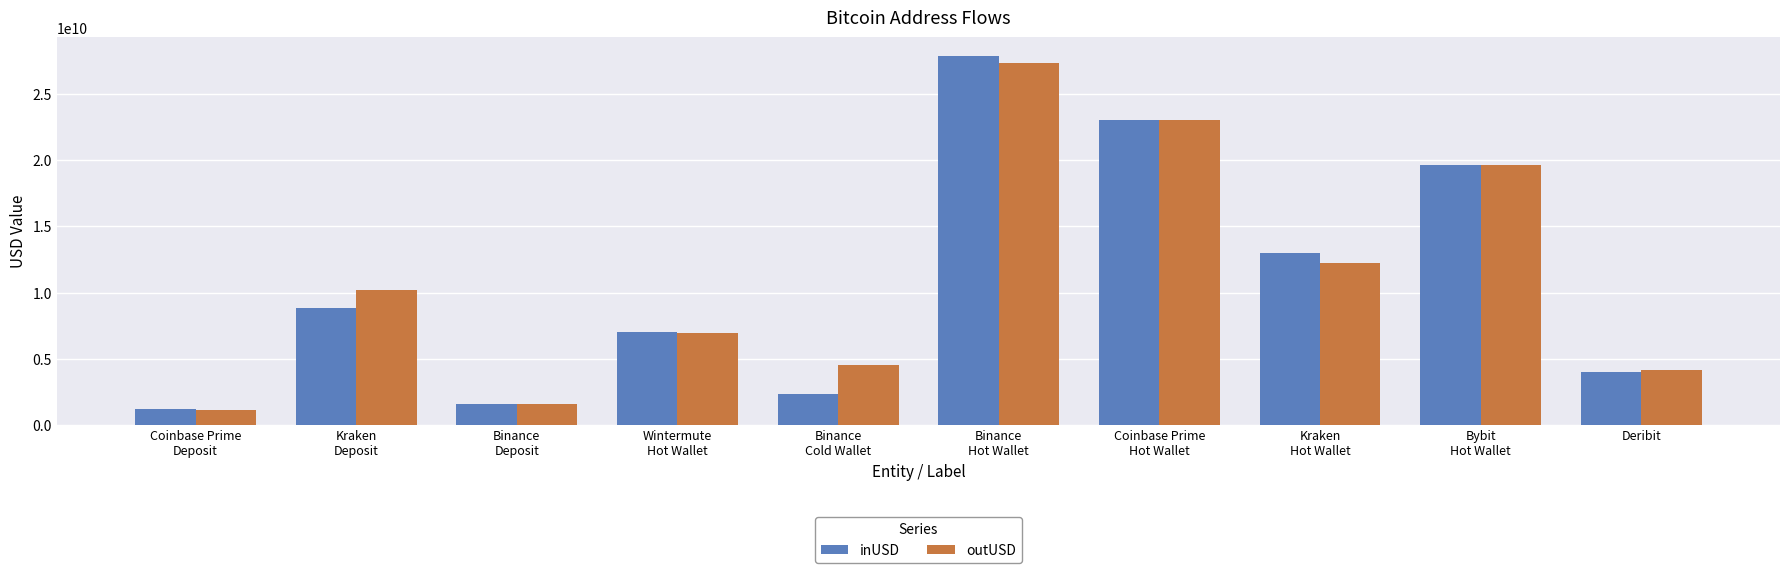

How many bars are there in each group?

2